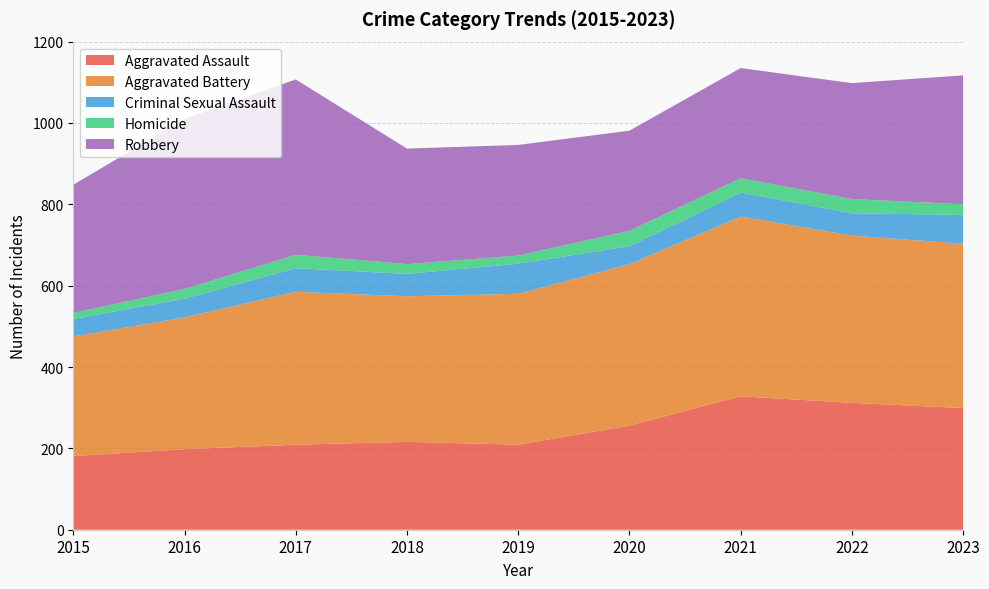

Reading right to left, extract all data points from this chart.

Aggravated Assault: 299	312	328	256	209	216	209	198	181
Aggravated Battery: 404	411	442	397	371	358	376	324	294
Criminal Sexual Assault: 71	55	59	44	74	55	58	46	43
Homicide: 26	35	35	38	20	24	33	24	15
Robbery: 317	285	271	246	272	284	431	418	315